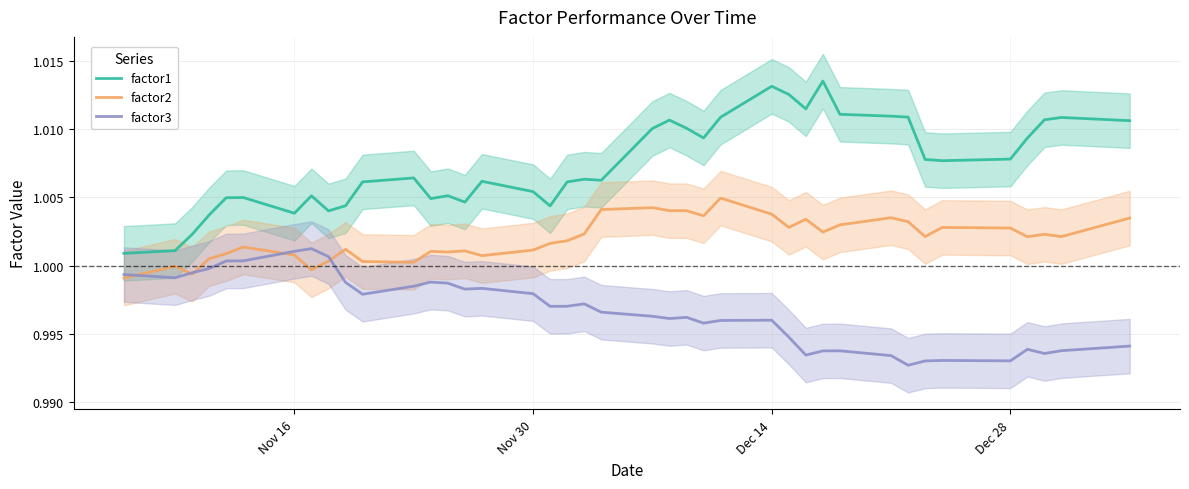

True or false: factor2 and factor1 cross at least once.

False